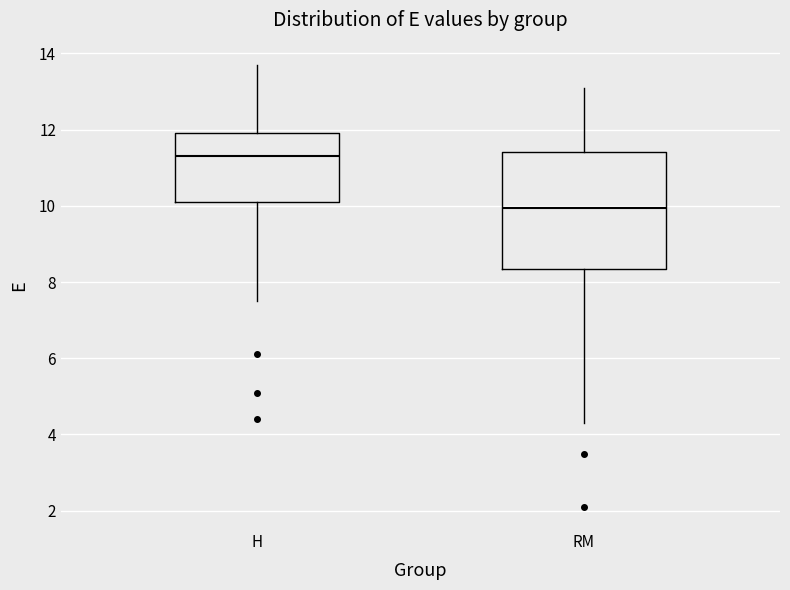

Reading left to right, transcribe this box plot: for each box, give where its median line is, the range the box spans, and where its two whiskers end, as read against the y-axis. The values are not printed on the chart, so give them approximately, as read against the axis.

H: median 11.4, box 10.2 to 12.0, whiskers 7.6 to 13.8
RM: median 10.0, box 8.4 to 11.4, whiskers 4.4 to 13.2